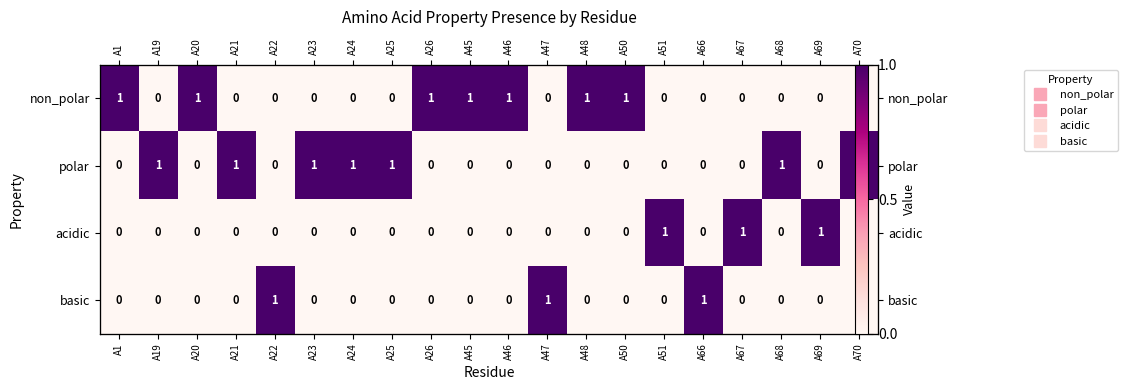

What is the sum of all basic values?

3